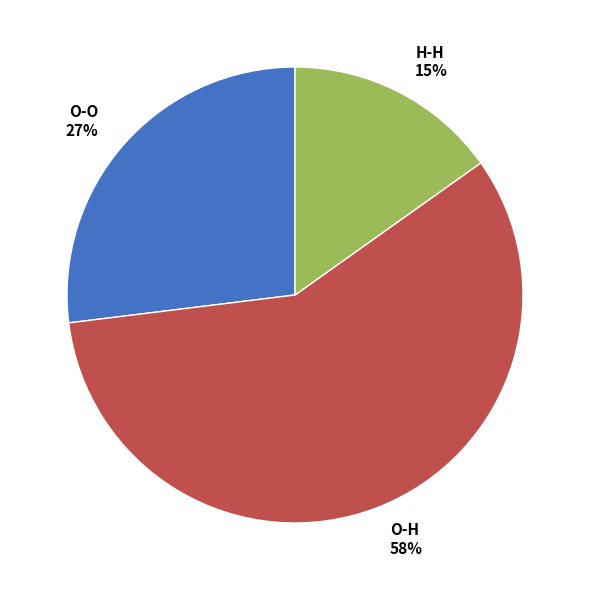

What is the ratio of the value at O-H to the value at O-O?

2.1